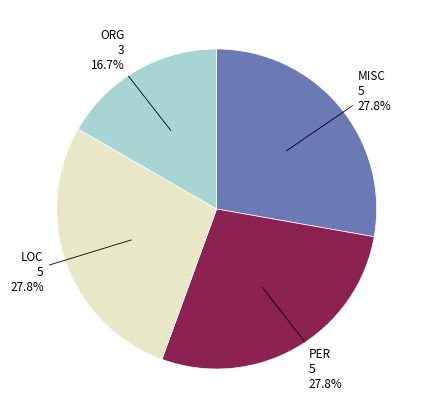

Is there any slice that represents more than half of the pie?

No